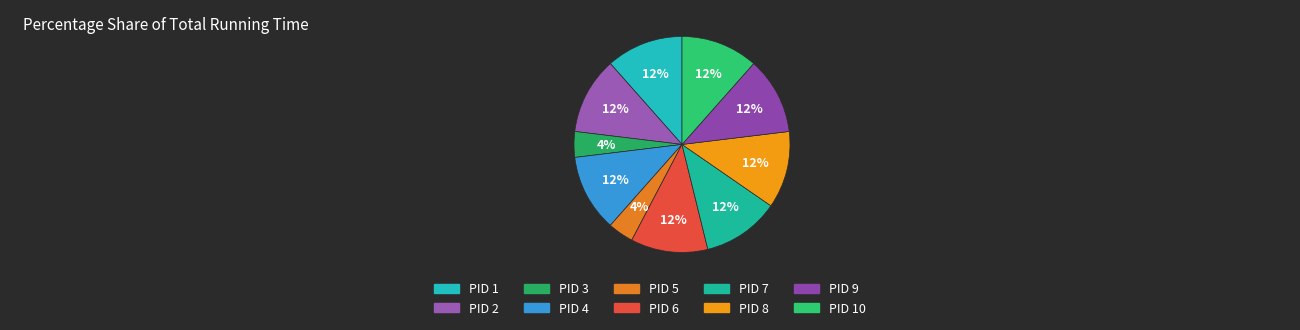

How many segments does this pie chart have?

10